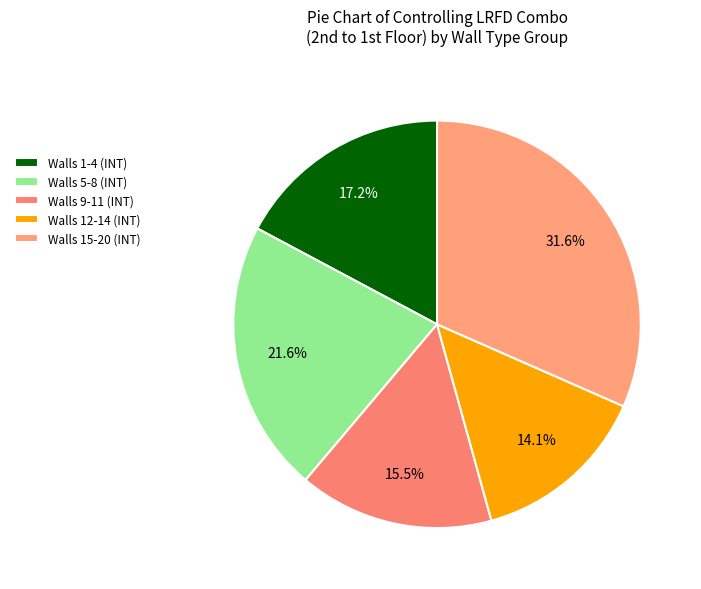

What is the smallest slice in the pie chart?

Walls 12-14 (INT)